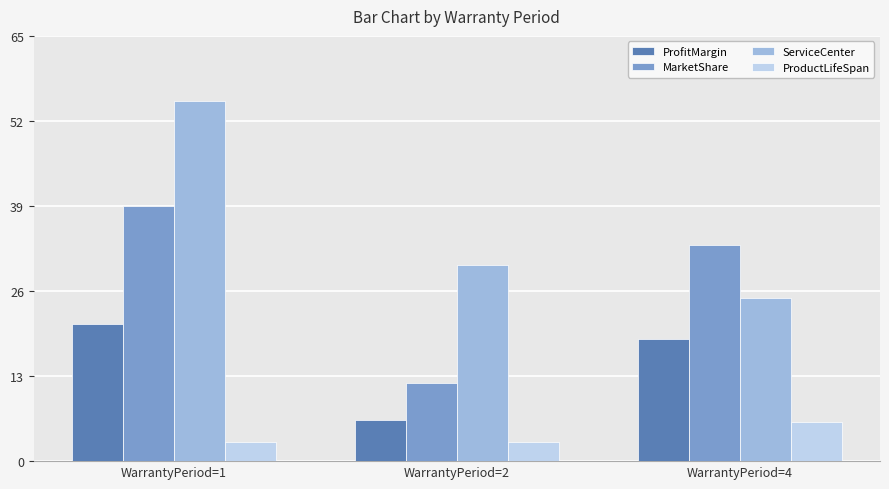

Between WarrantyPeriod=1 and WarrantyPeriod=2, which series saw the biggest shift?

MarketShare